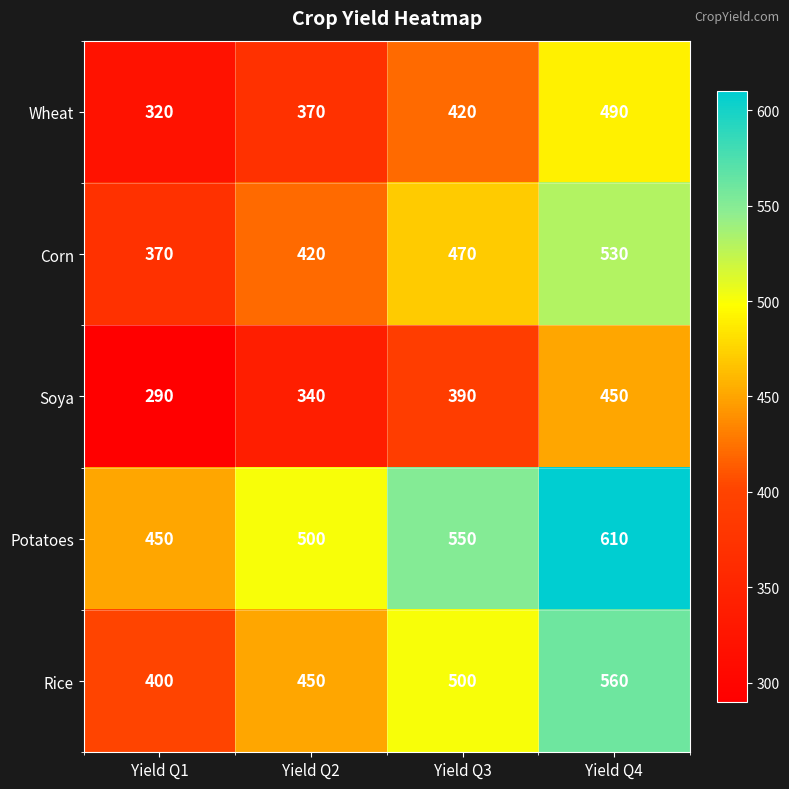

Reading left to right, what are all the values shown in this chart?

Wheat: 320	370	420	490
Corn: 370	420	470	530
Soya: 290	340	390	450
Potatoes: 450	500	550	610
Rice: 400	450	500	560